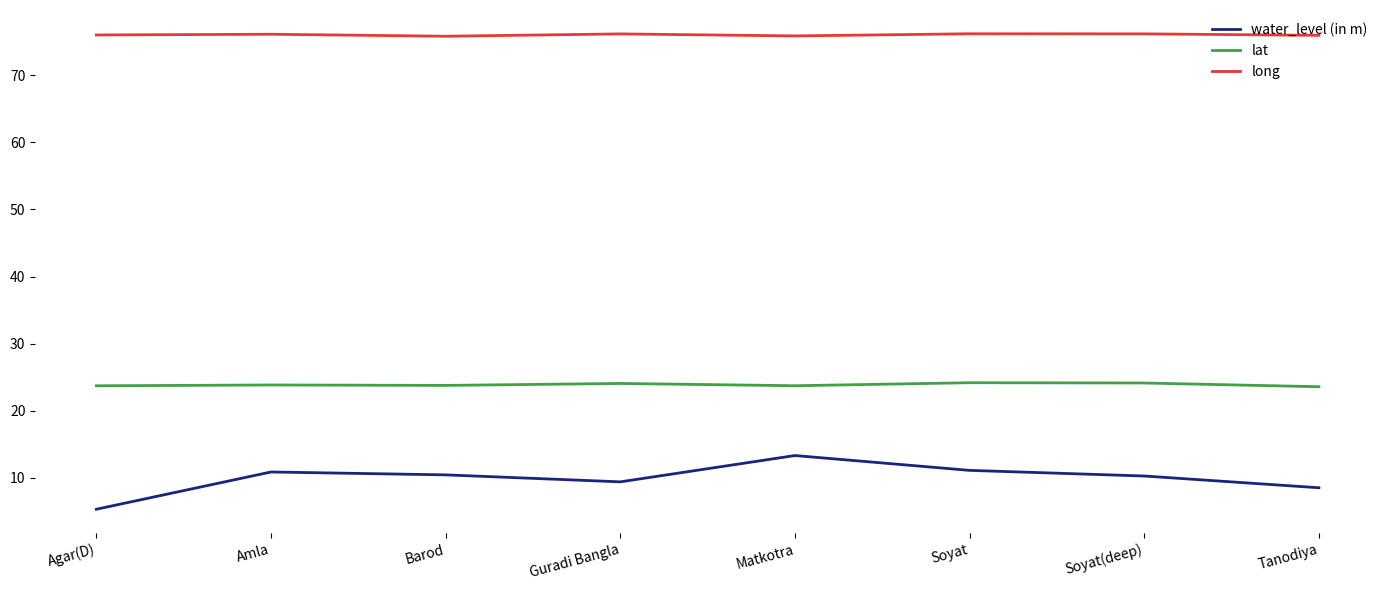

How many lines are shown in the chart?

3